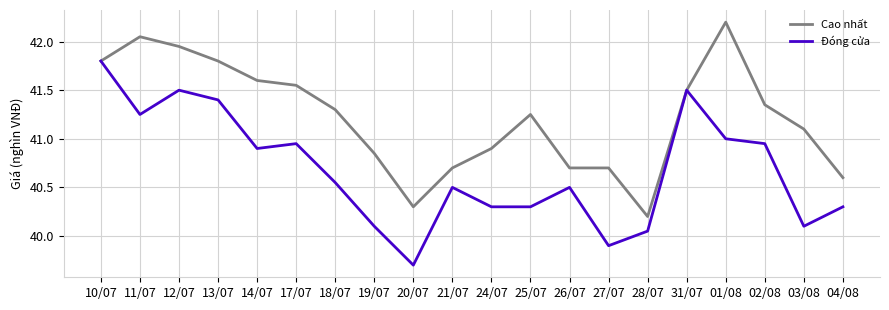

What position from the right is 20/07?

12